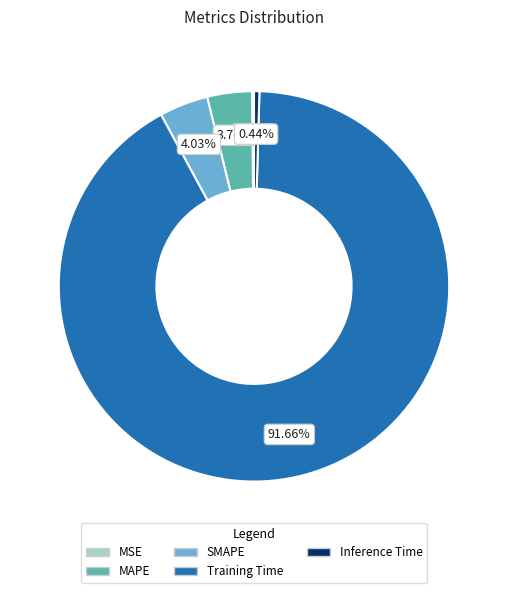

Which category has the biggest portion of the pie?

Training Time